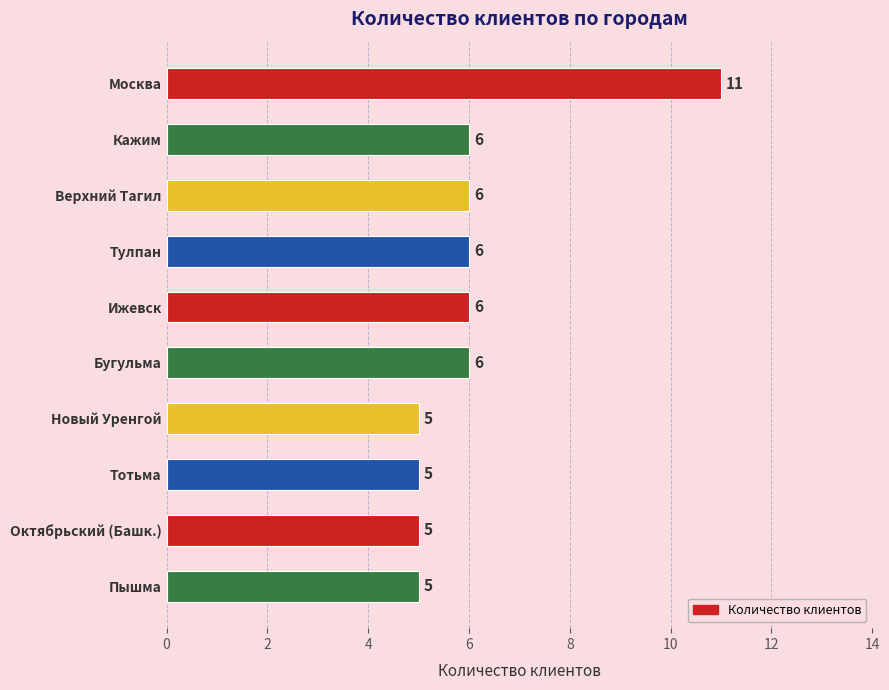

True or false: the data shows 7 at Октябрьский (Башк.).

False